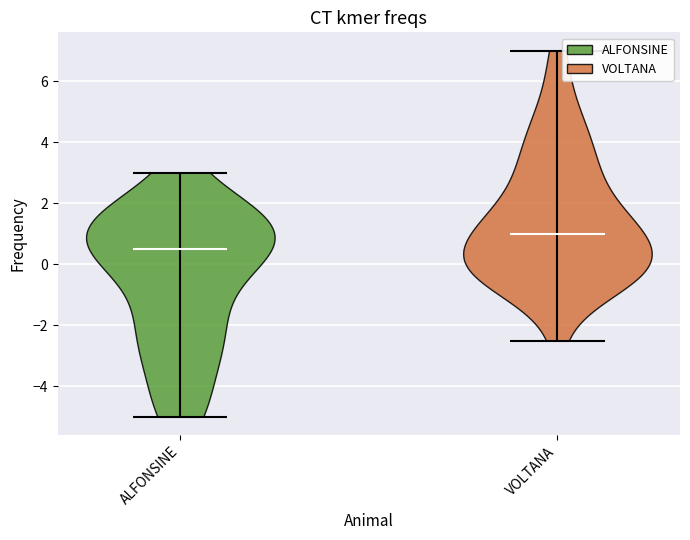

Reading left to right, read every violin against the y-axis: where its median line is, and the lowest and highest points it reaches. The values are not printed on the chart, so give them approximately, as read against the axis.

ALFONSINE: median line 0.6, lowest point -5.0, highest point 3.0
VOLTANA: median line 1.0, lowest point -2.4, highest point 7.0